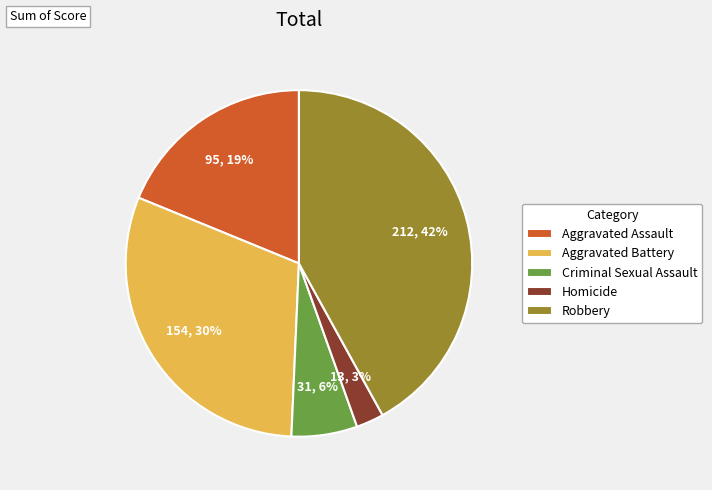

To the nearest percent, what percentage of the pie is Criminal Sexual Assault?

6%